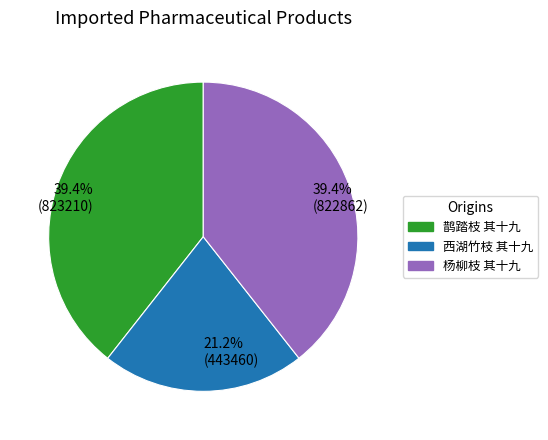

The 西湖竹枝 其十九 slice represents 21% of the pie. True or false?

True